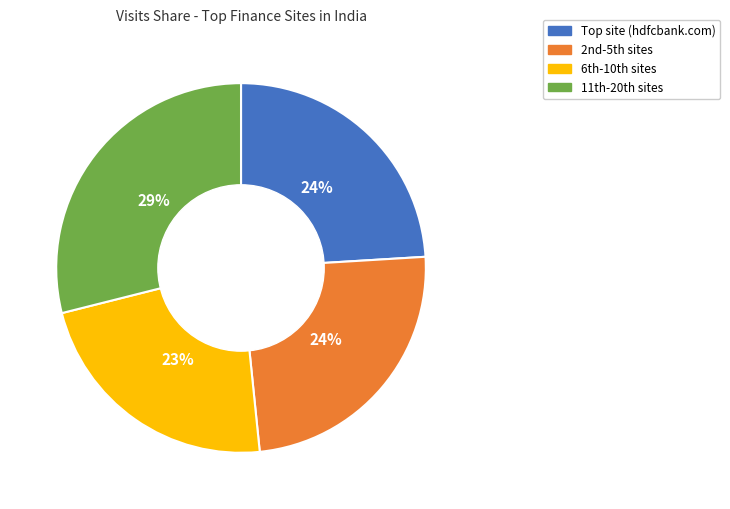

How many segments does this pie chart have?

4